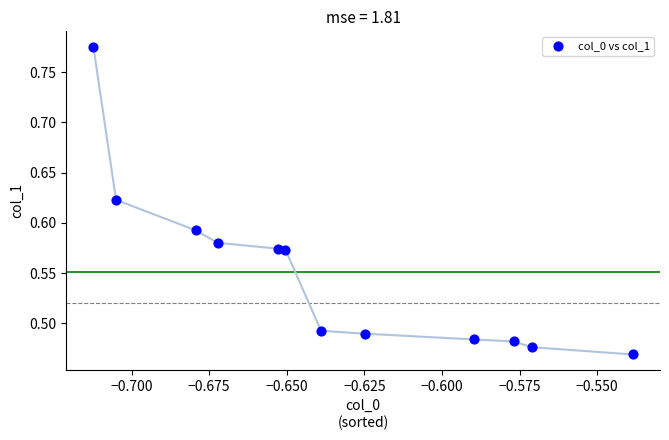

What is the average X value?

-0.6